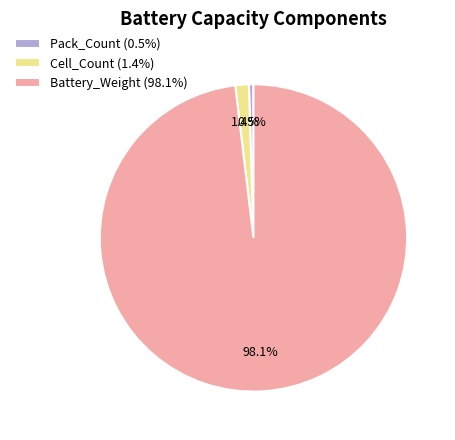

How many slices are in this pie chart?

3